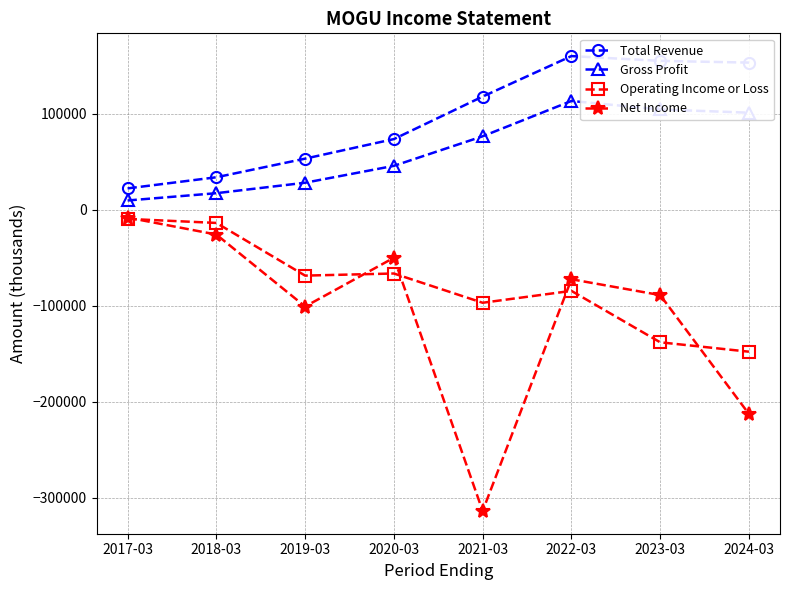

True or false: Total Revenue and Gross Profit cross at least once.

False